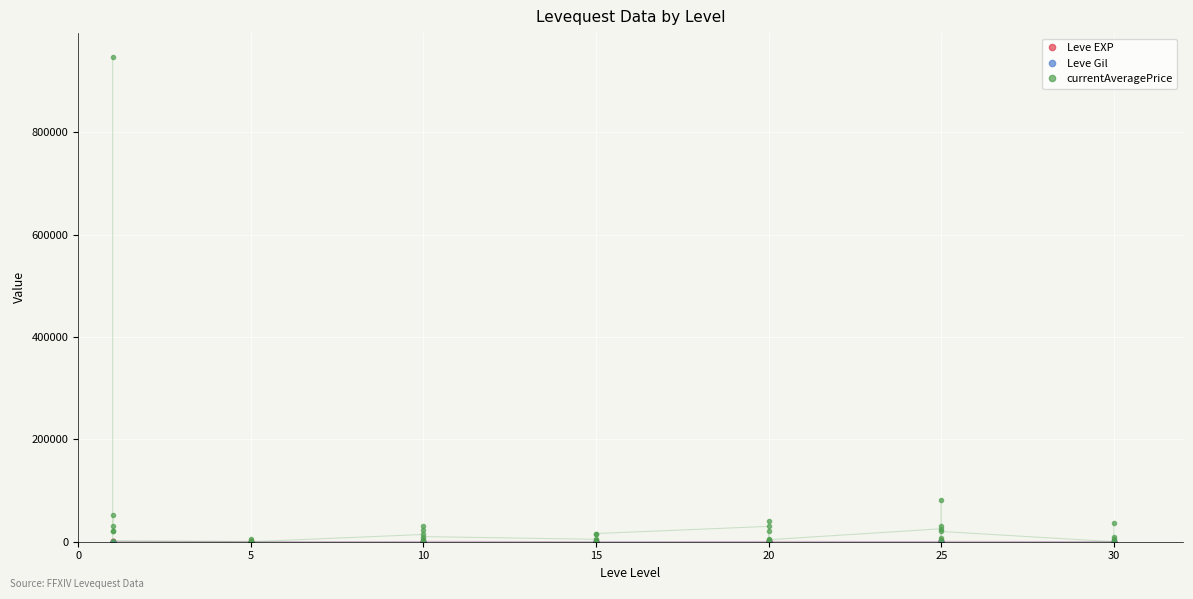

Is the value of Leve Gil at 30 greater than the value of currentAveragePrice at 20?

No